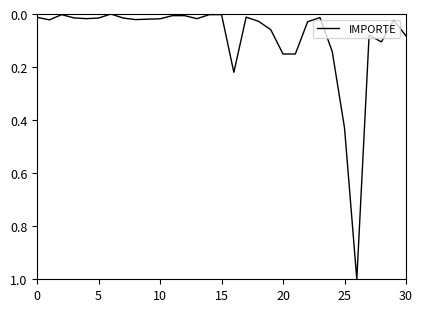

What is the maximum value shown in the chart?

1.0